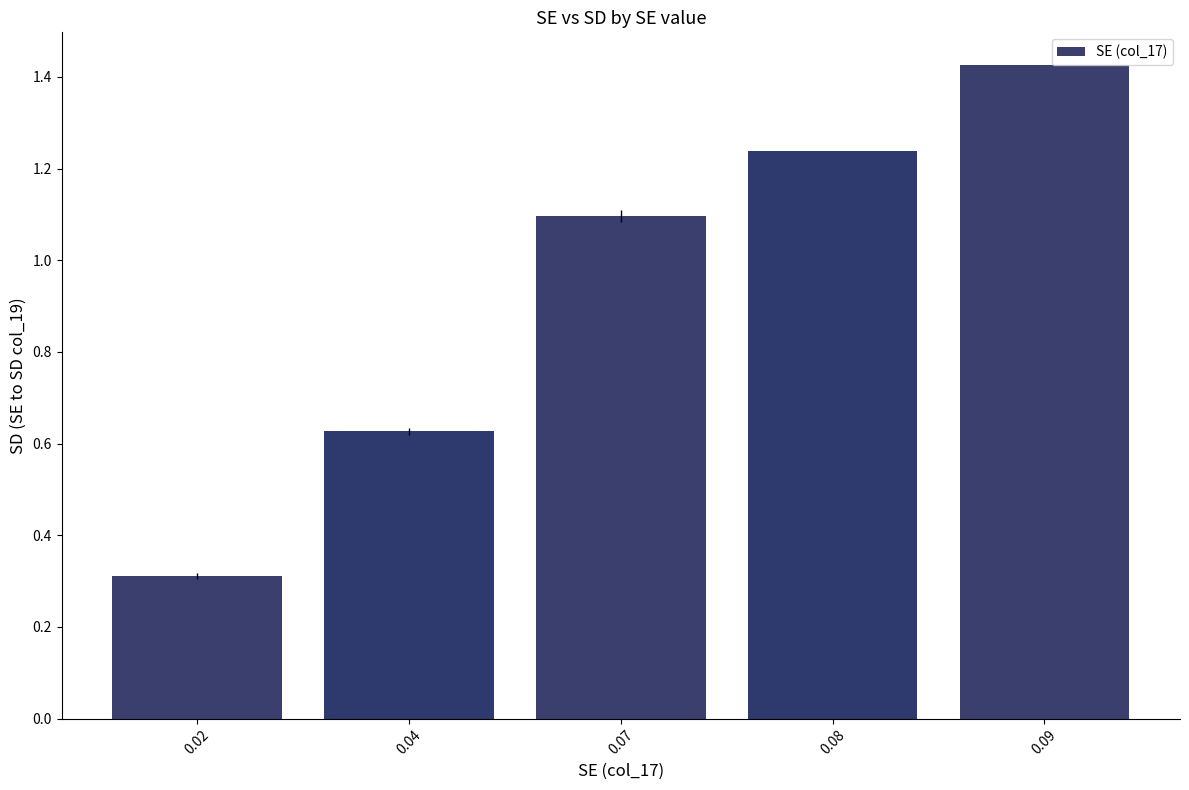

The value at 0.07 is 1.1. True or false?

True